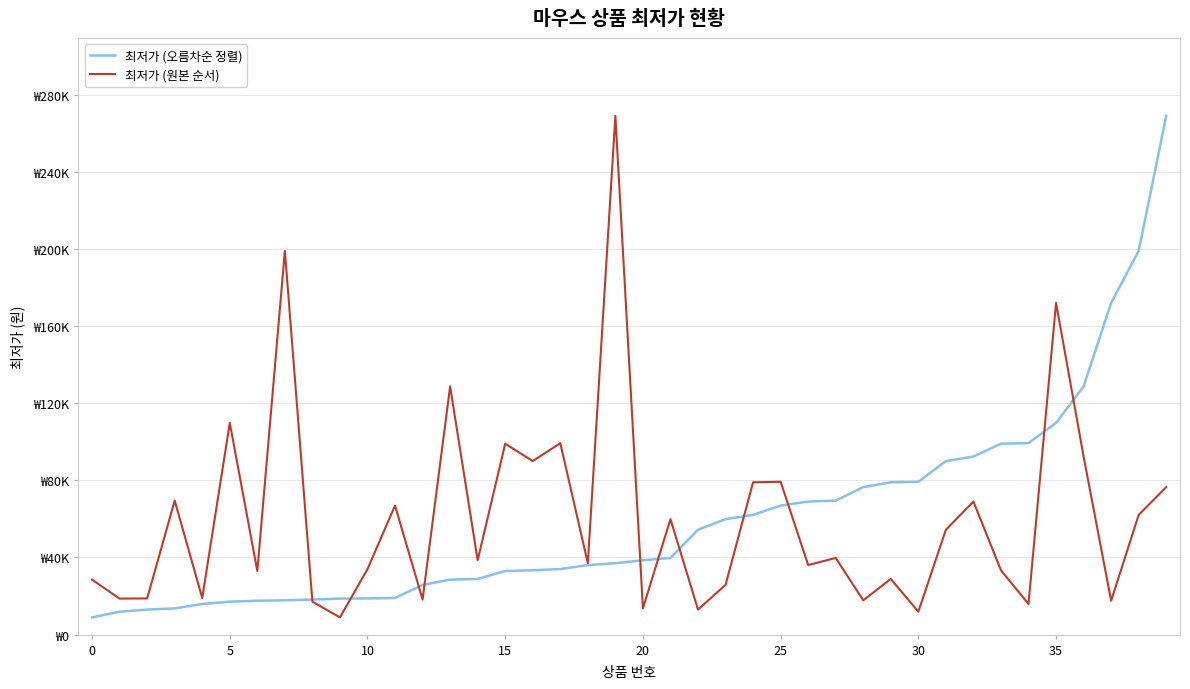

True or false: 최저가 (원본 순서) has more than 0 interior local peaks.

True